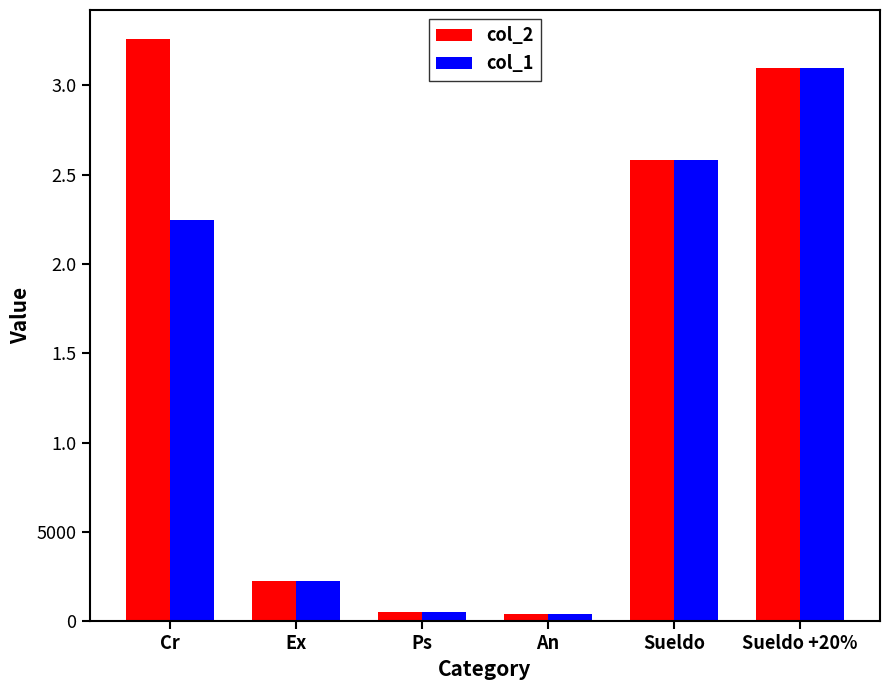

What are all the series names shown in the legend?

col_2, col_1